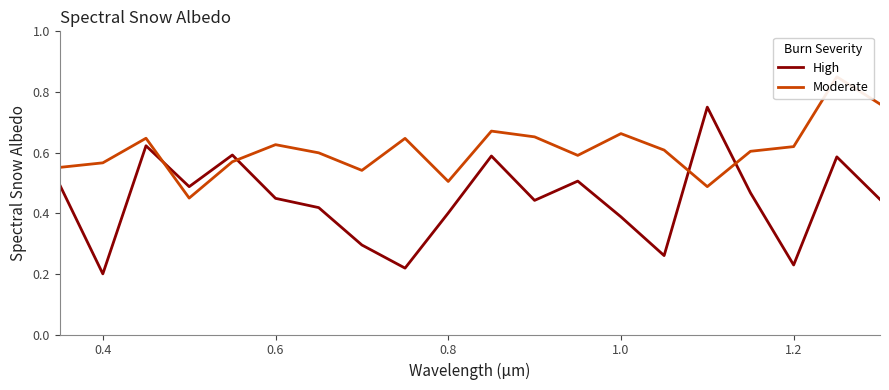

Which series has the largest range (max minus min)?

High